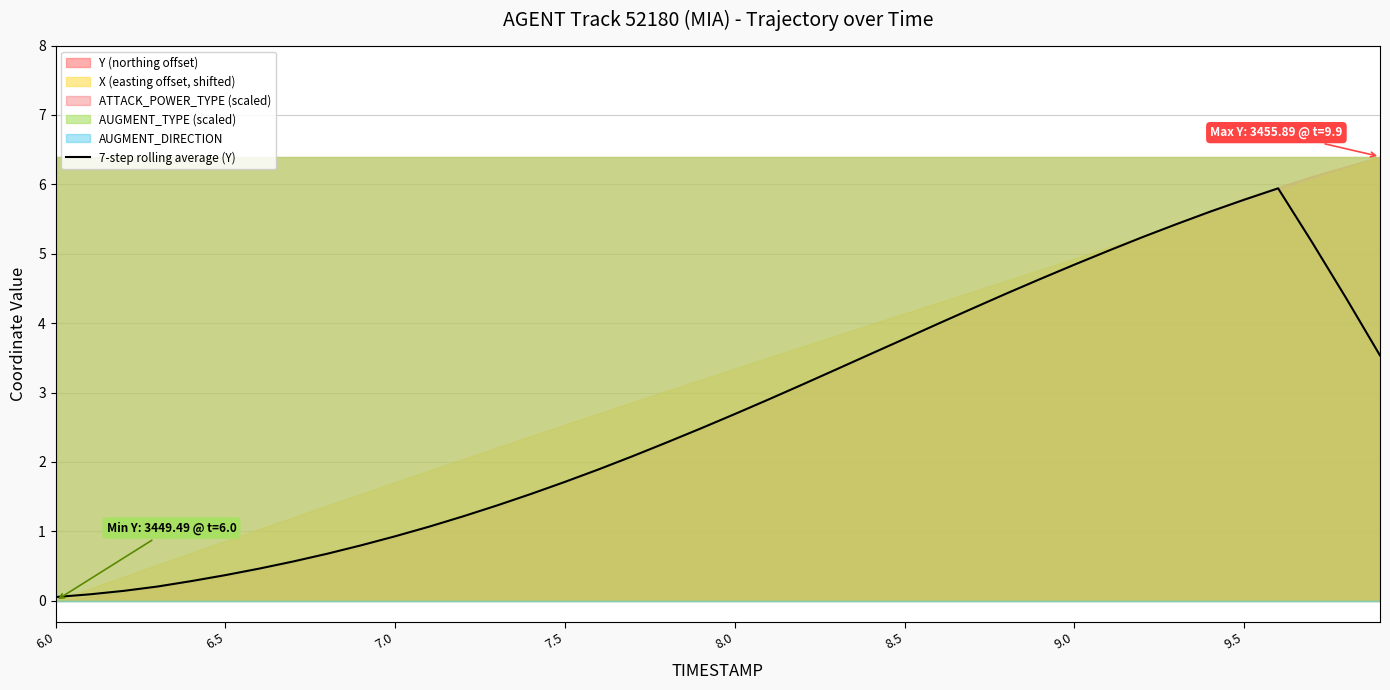

Reading left to right, what are all the values shown in this chart?

0.1	0.1	0.1	0.2	0.3	0.4	0.5	0.6	0.7	0.8	0.9	1.1	1.2	1.4	1.5	1.7	1.9	2.1	2.3	2.5	2.7	2.9	3.1	3.3	3.6	3.8	4.0	4.2	4.4	4.6	4.8	5.0	5.2	5.4	5.6	5.8	5.9	5.2	4.4	3.5